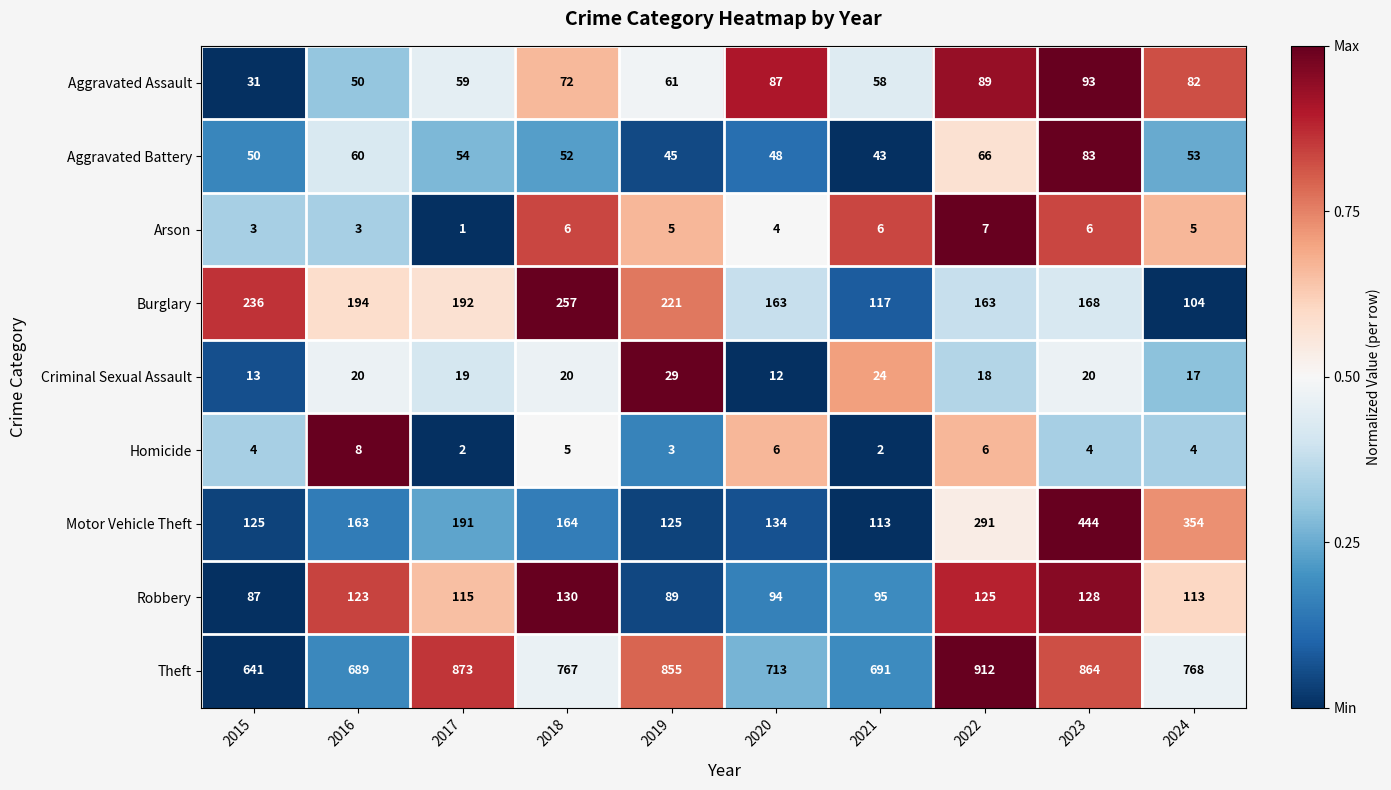

What is the sum of all Burglary values?

1815